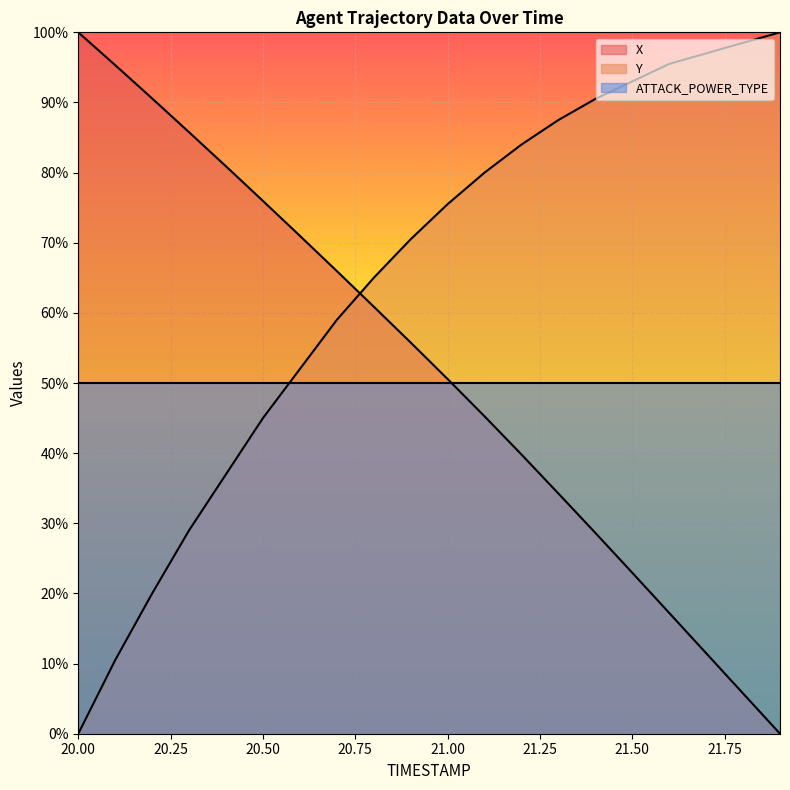

The value of X at 20.50 is 42.8. True or false?

False